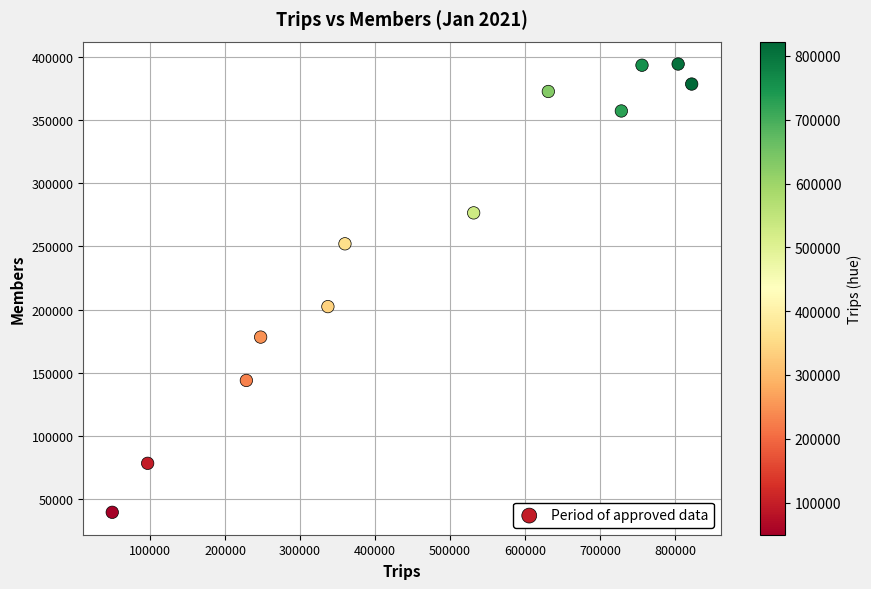

What is the range of Y values (max minus min)?

354434.9